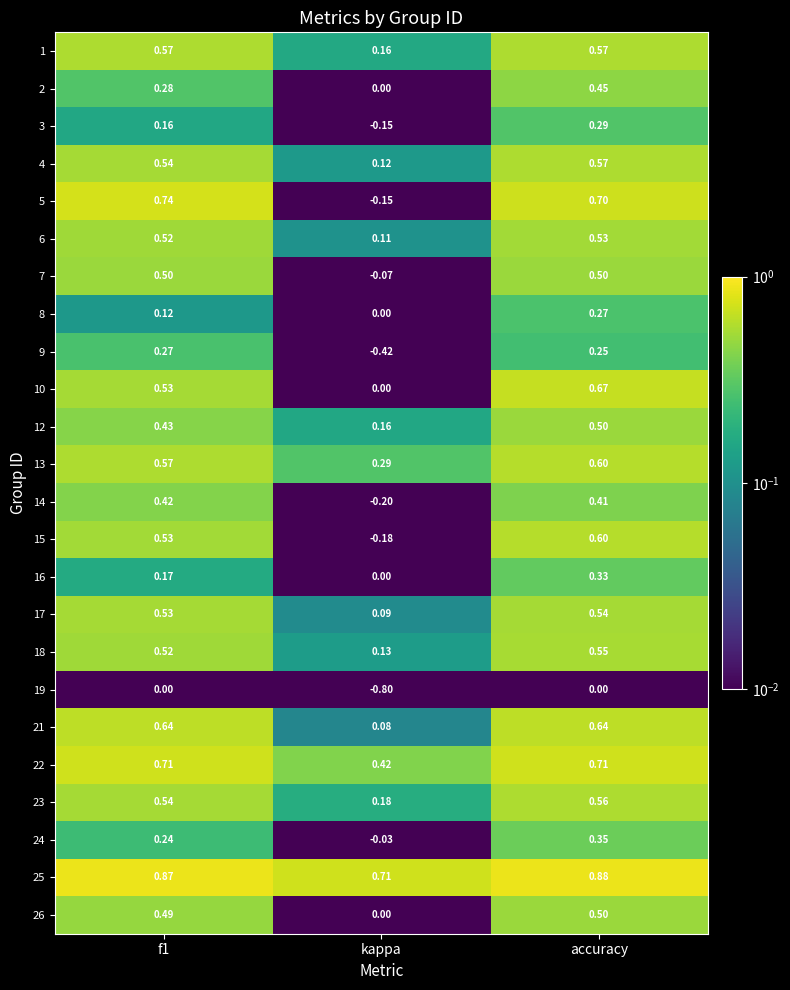

Where is 16 nearest to the value 0?

kappa